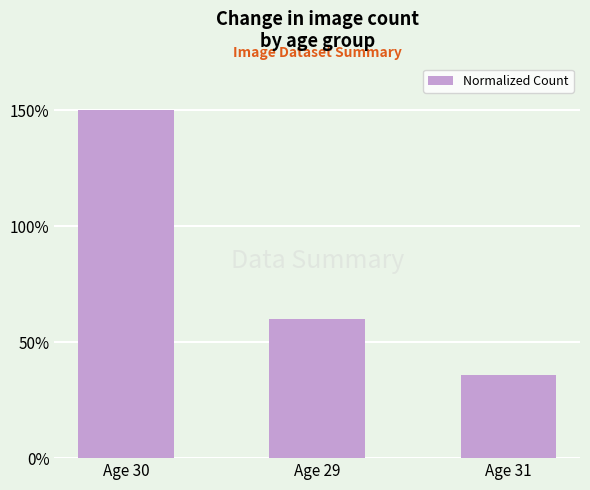

What is the difference between the values at Age 30 and Age 29?

90.1